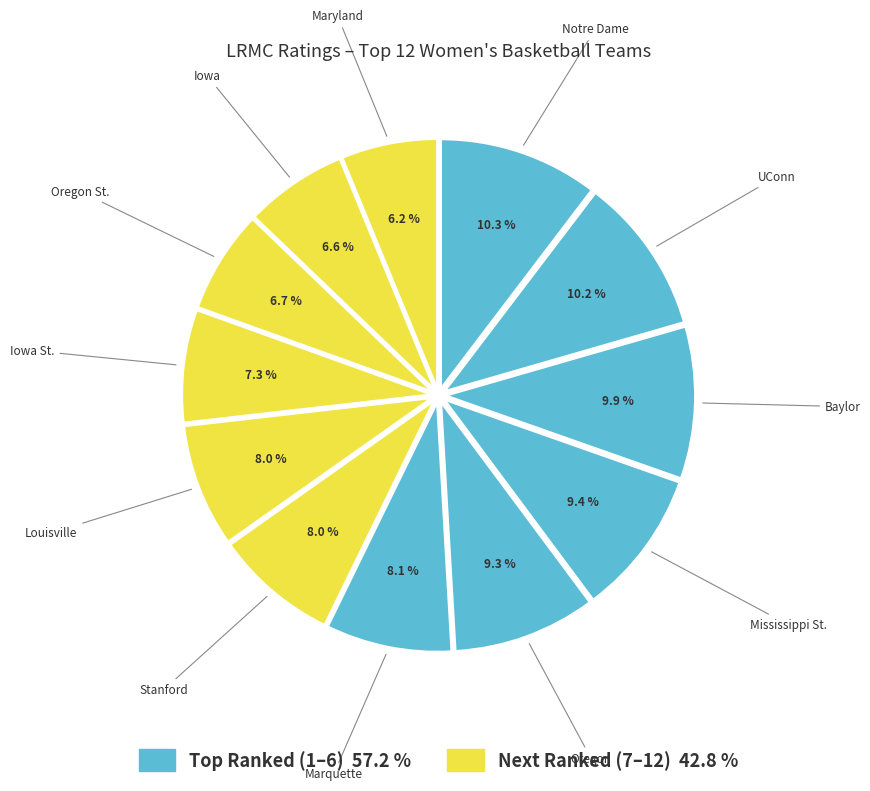

To the nearest percent, what is the difference between the largest and smallest slice percentages?

4%